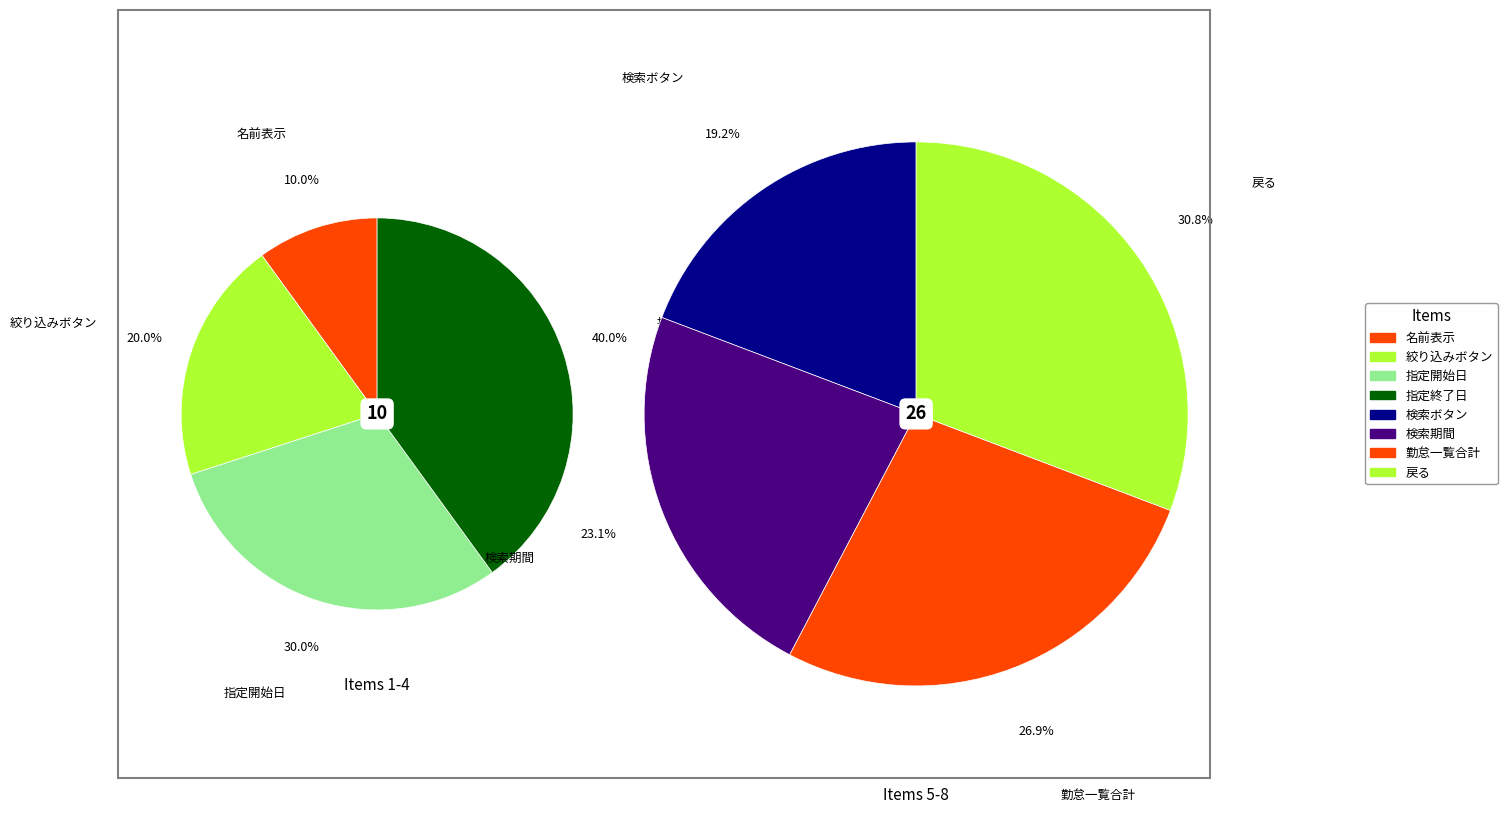

What percentage do 絞り込みボタン and 勤怠一覧合計 together represent?

25.0%